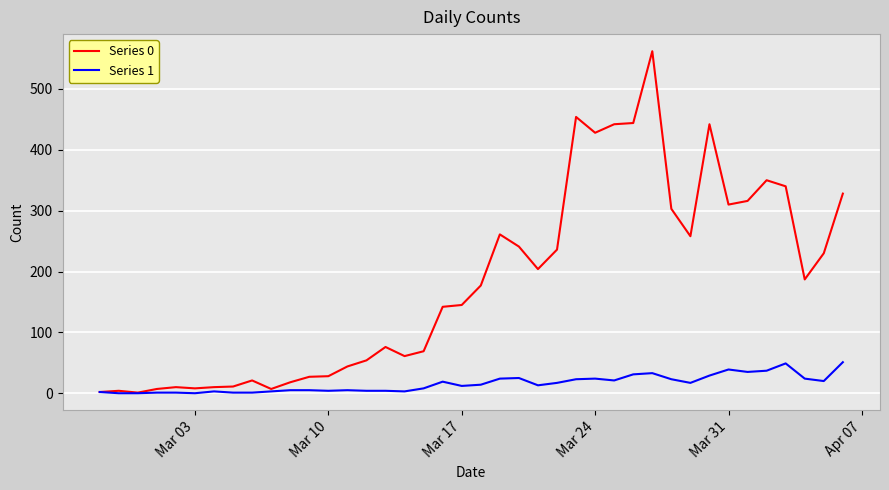

What is the difference between the maximum and minimum values in the Series 1 series?

51